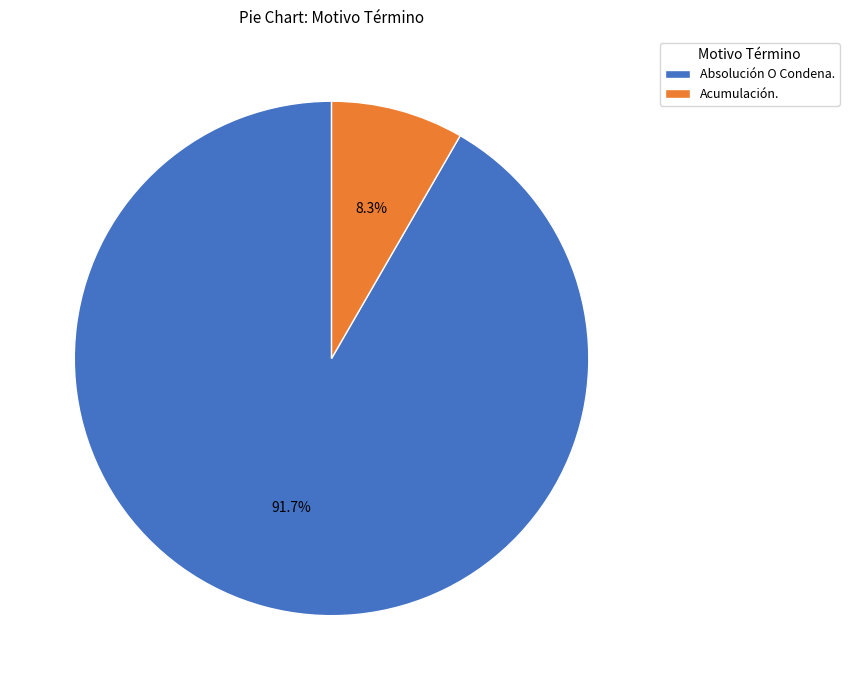

To the nearest percent, what is the difference between the Absolución O Condena. and Acumulación. slice percentages?

83%